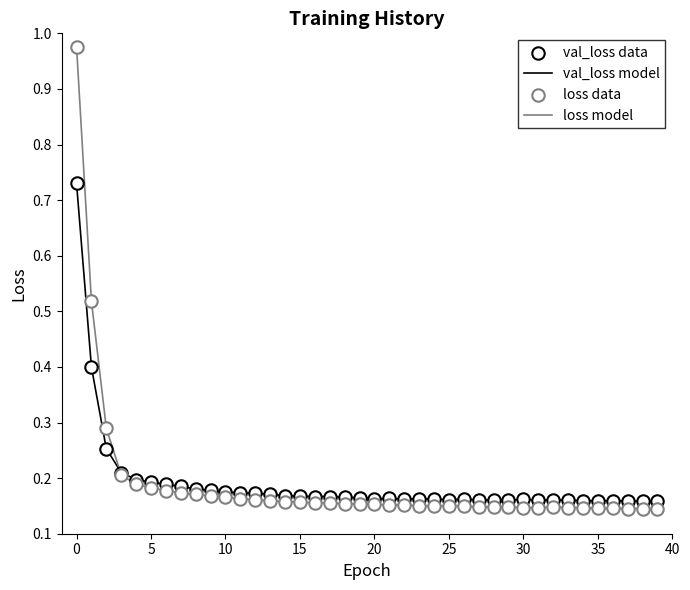

Which series has the widest spread of values?

loss model